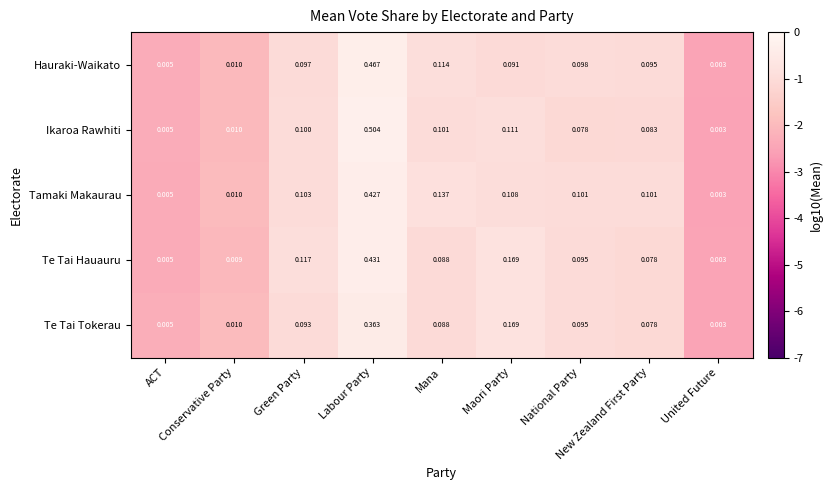

List the series in order of their peak value, highest first.

Ikaroa Rawhiti, Hauraki-Waikato, Te Tai Hauauru, Tamaki Makaurau, Te Tai Tokerau